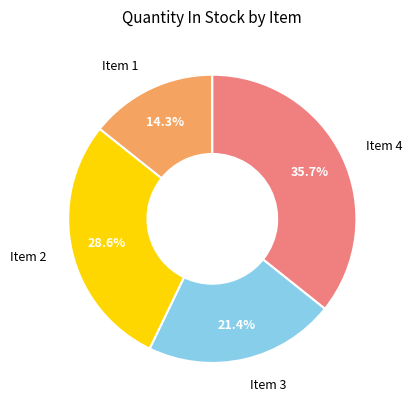

True or false: Item 1 accounts for 24% of the total.

False